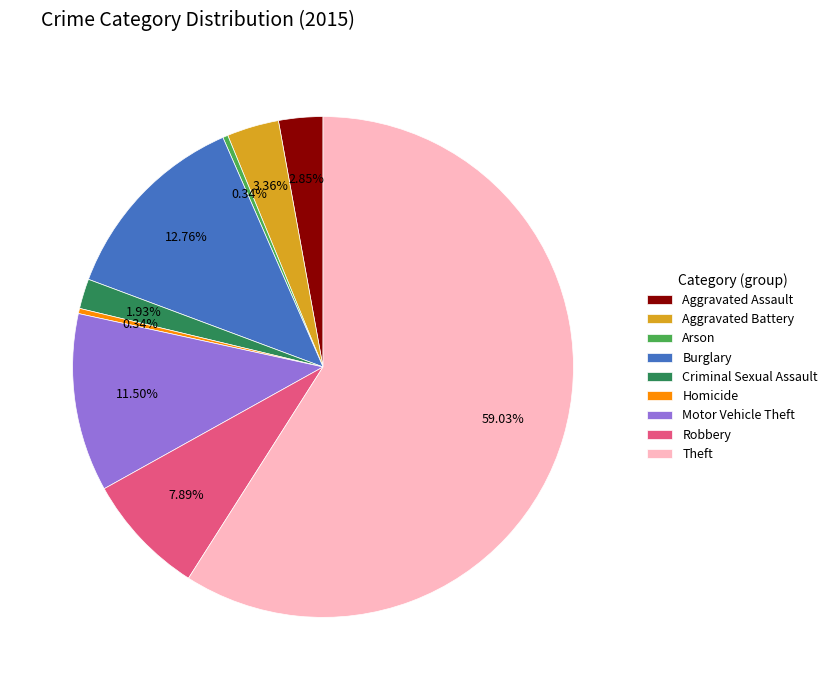

Is the sum of Aggravated Assault and Aggravated Battery greater than half?

No